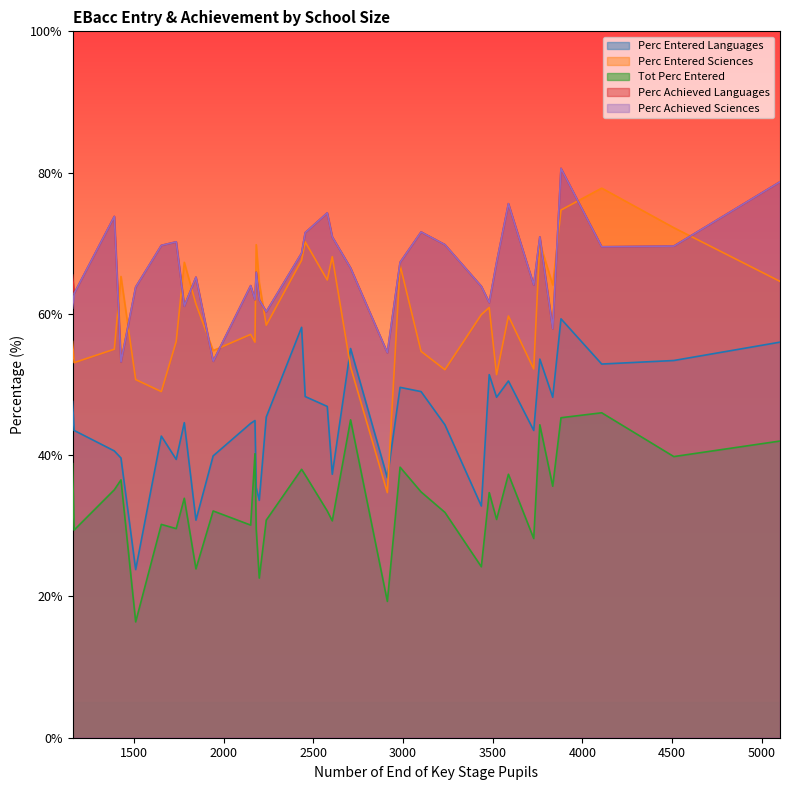

Reading right to left, extract all data points from this chart.

perc_entered_languages: 5102=56.0	4510=53.4	4108=52.9	3881=59.3	3835=48.2	3763=53.6	3729=43.5	3588=50.5	3522=48.2	3481=51.4	3437=32.8	3234=44.3	3101=49.0	2984=49.6	2913=36.8	2708=55.1	2606=37.3	2578=46.9	2455=48.3	2435=58.1	2238=45.4	2199=33.6	2182=35.4	2175=44.9	2151=44.5	1942=39.9	1846=30.8	1781=44.6	1736=39.4	1653=42.7	1510=23.8	1428=39.6	1391=40.6	1167=43.5	1158=47.6
perc_entered_sciences: 5102=64.6	4510=72.2	4108=77.8	3881=74.7	3835=64.1	3763=70.1	3729=52.2	3588=59.7	3522=51.4	3481=60.9	3437=59.9	3234=52.1	3101=54.7	2984=66.9	2913=34.7	2708=52.5	2606=68.1	2578=64.8	2455=70.2	2435=67.6	2238=58.4	2199=64.4	2182=69.8	2175=56.0	2151=57.1	1942=54.8	1846=61.4	1781=67.3	1736=56.1	1653=49.0	1510=50.7	1428=65.3	1391=55.0	1167=53.1	1158=56.1
tot_perc_entered: 5102=42.0	4510=39.8	4108=46.0	3881=45.3	3835=35.6	3763=44.3	3729=28.2	3588=37.3	3522=30.9	3481=34.7	3437=24.2	3234=31.9	3101=34.8	2984=38.3	2913=19.3	2708=45.0	2606=30.7	2578=32.1	2455=37.2	2435=38.0	2238=30.8	2199=22.6	2182=29.5	2175=40.2	2151=30.1	1942=32.1	1846=23.9	1781=33.9	1736=29.6	1653=30.2	1510=16.4	1428=36.5	1391=35.1	1167=29.4	1158=38.8
perc_achieved_languages: 5102=78.7	4510=69.6	4108=69.5	3881=80.6	3835=57.9	3763=70.9	3729=64.1	3588=75.6	3522=67.3	3481=61.6	3437=63.9	3234=69.8	3101=71.6	2984=67.3	2913=54.5	2708=66.5	2606=70.9	2578=74.3	2455=71.5	2435=68.6	2238=60.3	2199=62.0	2182=65.9	2175=62.0	2151=64.0	1942=53.3	1846=65.2	1781=61.1	1736=70.2	1653=69.7	1510=63.8	1428=53.2	1391=73.8	1167=62.9	1158=65.5
perc_achieved_sciences: 5102=78.7	4510=69.6	4108=69.5	3881=80.6	3835=57.9	3763=70.9	3729=64.1	3588=75.6	3522=67.3	3481=61.6	3437=63.9	3234=69.8	3101=71.6	2984=67.3	2913=54.5	2708=66.5	2606=70.9	2578=74.3	2455=71.5	2435=68.6	2238=60.3	2199=62.0	2182=65.9	2175=62.0	2151=64.0	1942=53.3	1846=65.2	1781=61.1	1736=70.2	1653=69.7	1510=63.8	1428=53.2	1391=73.8	1167=62.9	1158=60.8